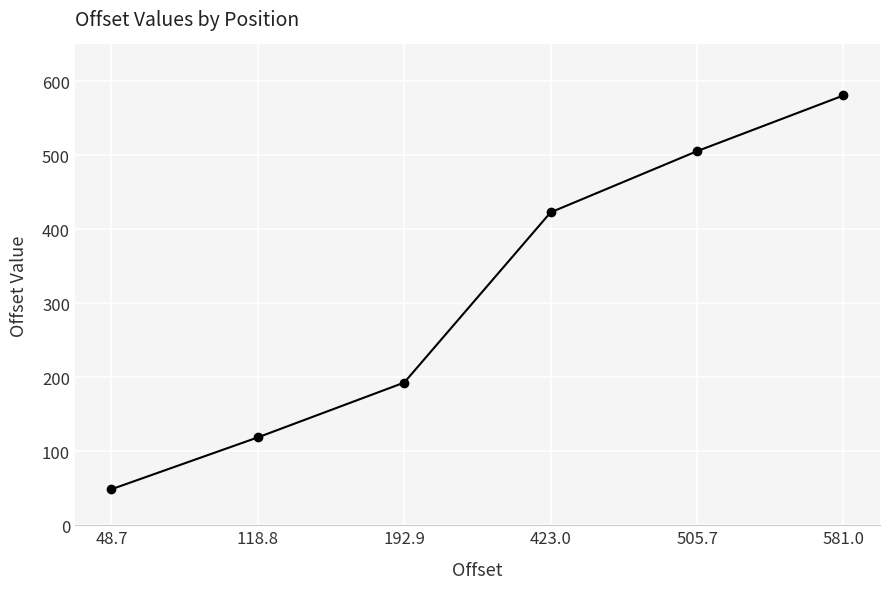

True or false: the data has more than 2 interior local peaks.

False